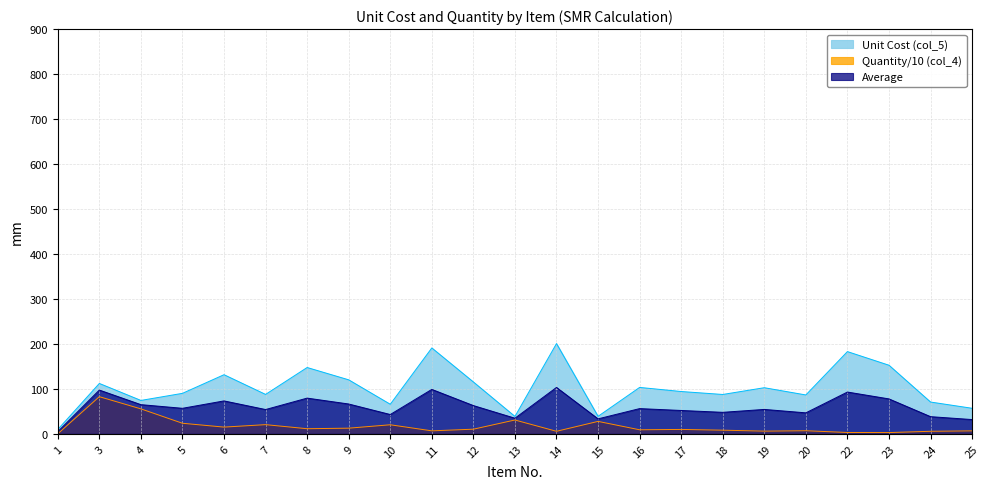

Which series changed the most between 9 and 24?

Unit Cost (col_5)